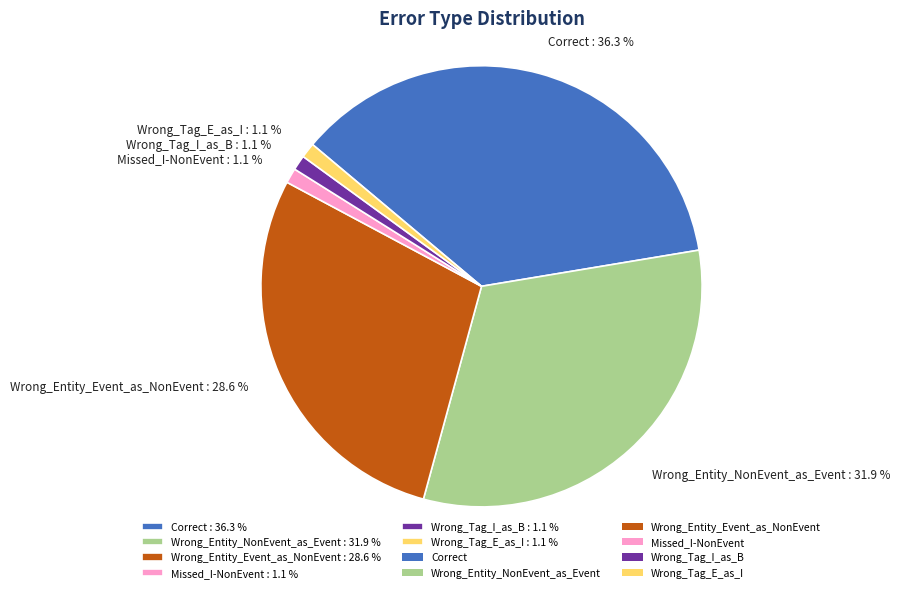

What portion of the pie excludes Wrong_Entity_NonEvent_as_Event?

68.1%